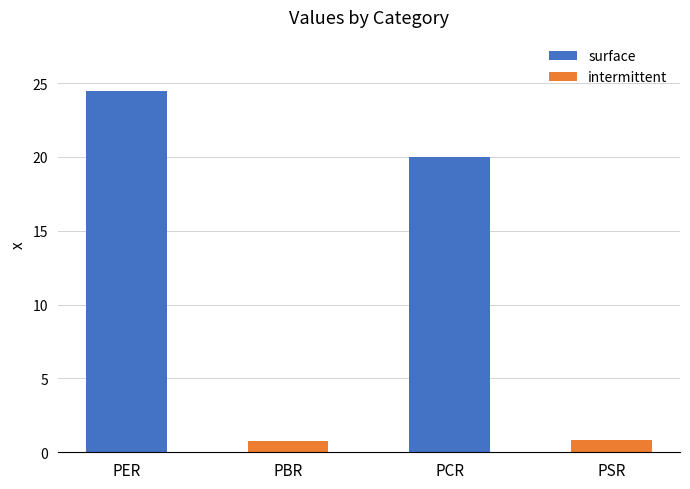

True or false: the data shows 0.8 at PSR.

True